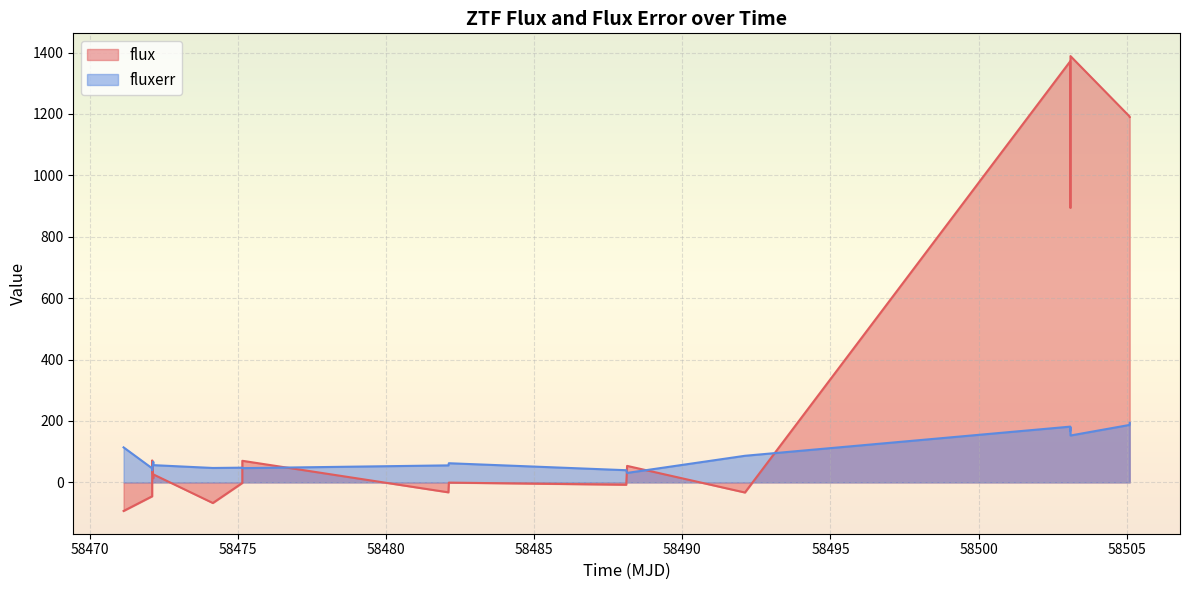

List the series in order of their overall mean, lowest first.

fluxerr, flux